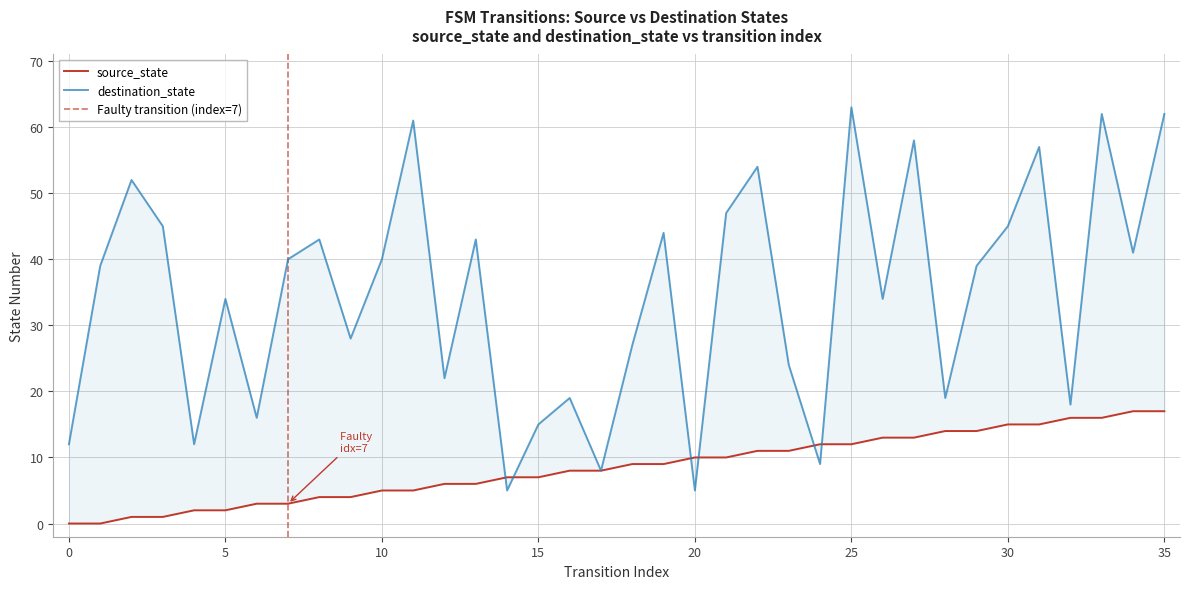

What is the value of the destination_state point at the 24th from the left?

24